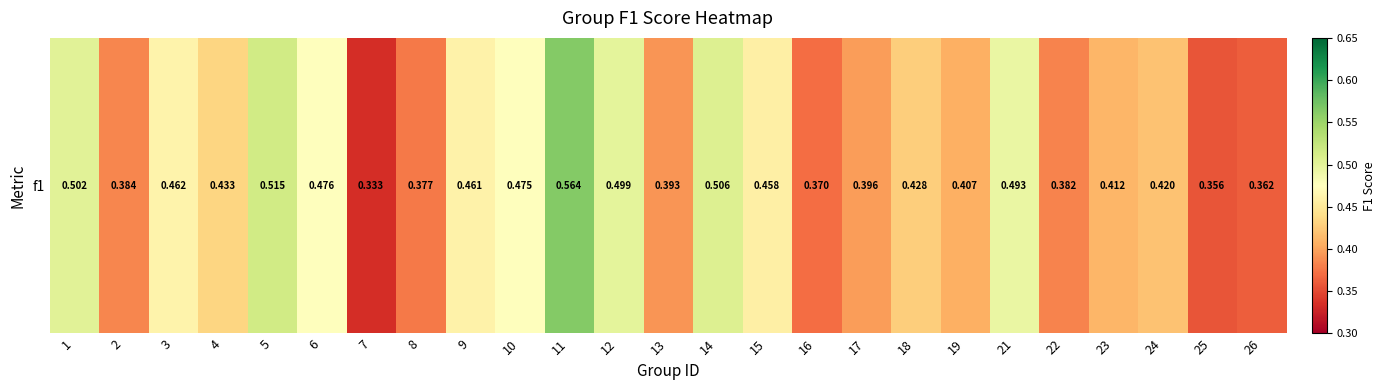

Reading right to left, what are all the values shown in this chart?

0.4	0.4	0.4	0.4	0.4	0.5	0.4	0.4	0.4	0.4	0.5	0.5	0.4	0.5	0.6	0.5	0.5	0.4	0.3	0.5	0.5	0.4	0.5	0.4	0.5